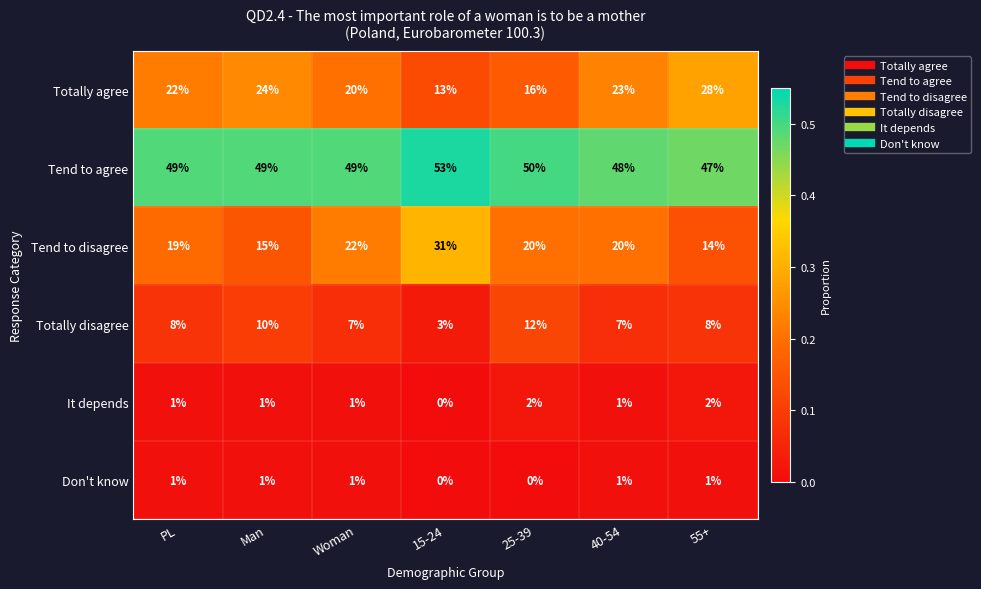

What is the difference between the maximum and minimum values in the Totally disagree series?

9